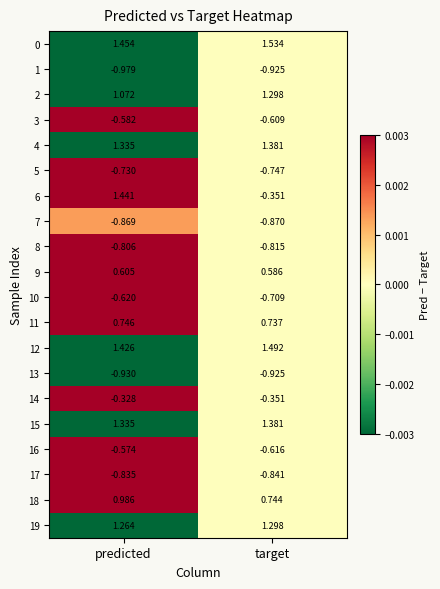

At which category is the sum across all series the highest?

predicted